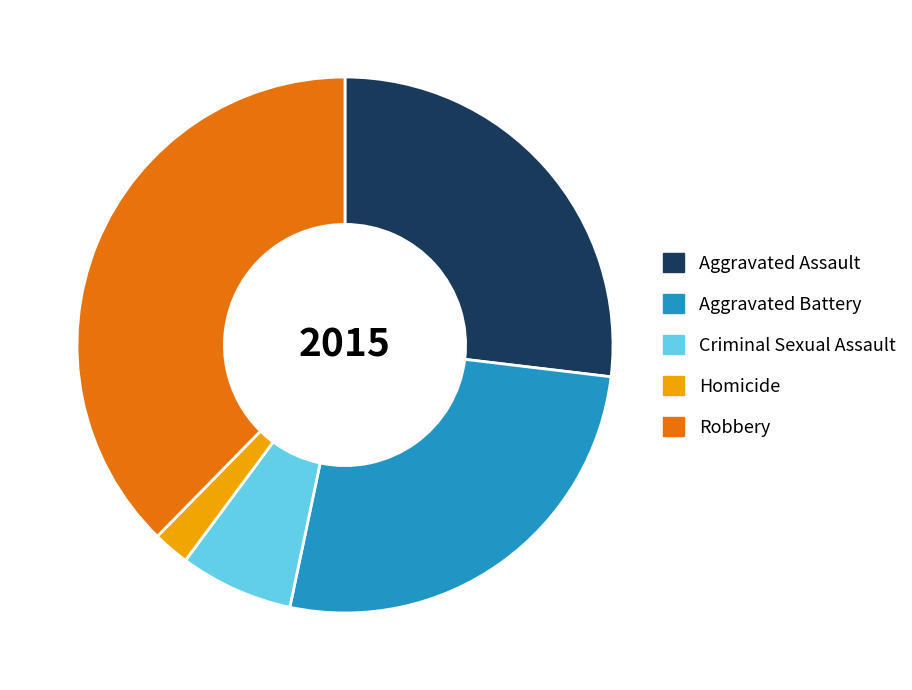

Do Robbery and Homicide together represent more than half of the pie?

No